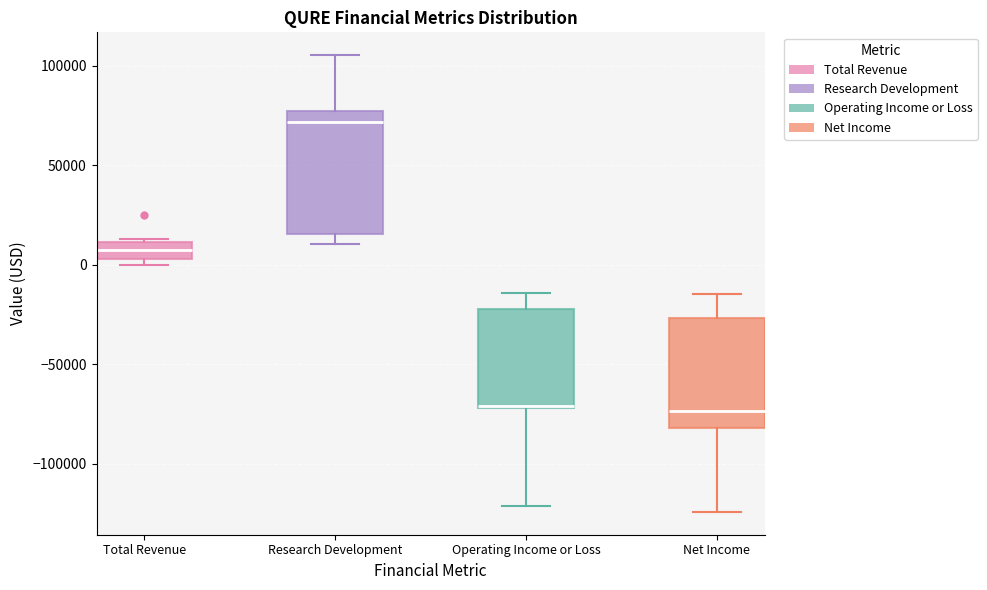

Reading left to right, transcribe this box plot: for each box, give where its median line is, the range the box spans, and where its two whiskers end, as read against the y-axis. The values are not printed on the chart, so give them approximately, as read against the axis.

Total Revenue: median 5000 (inside the box), box 5000 to 10000, whiskers 0 to 15000
Research Development: median 70000, box 15000 to 75000, whiskers 10000 to 105000
Operating Income or Loss: median -70000 (drawn on the box's lower edge), box -70000 to -20000, whiskers -120000 to -15000
Net Income: median -75000, box -80000 to -25000, whiskers -125000 to -15000